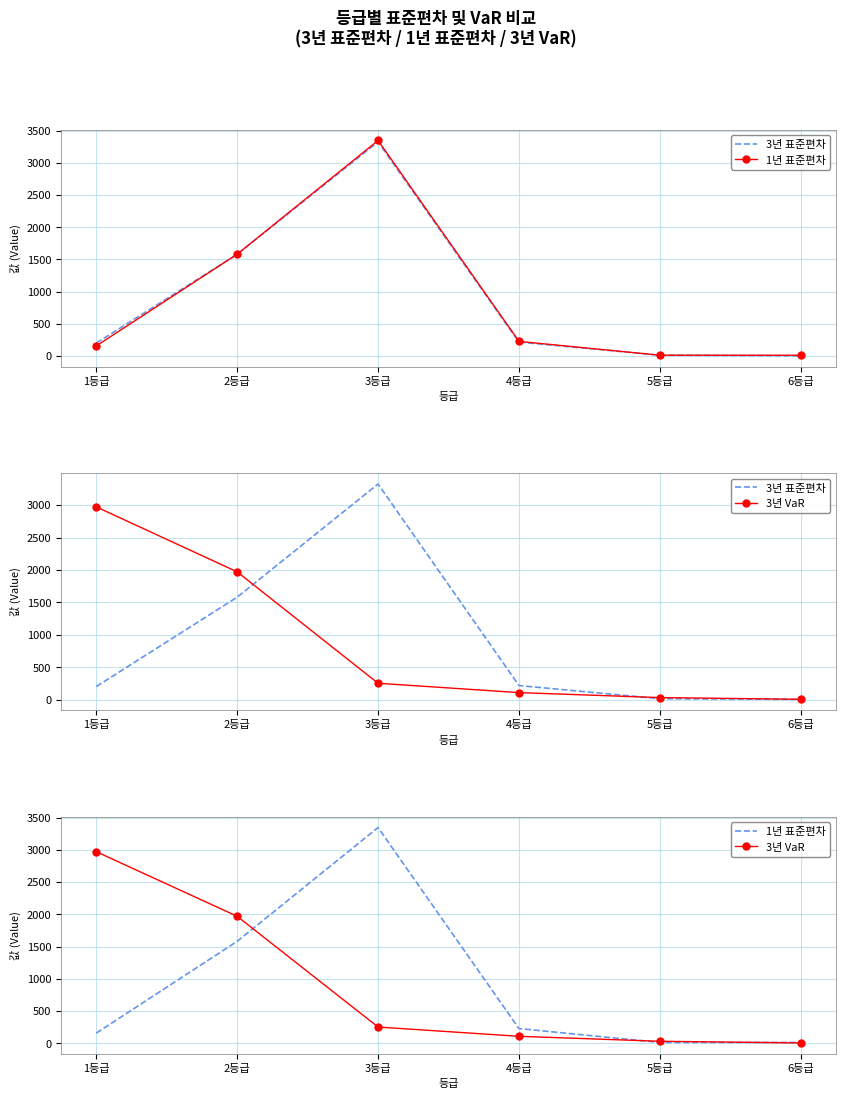

Between 3등급 and 4등급, which is larger?

3등급